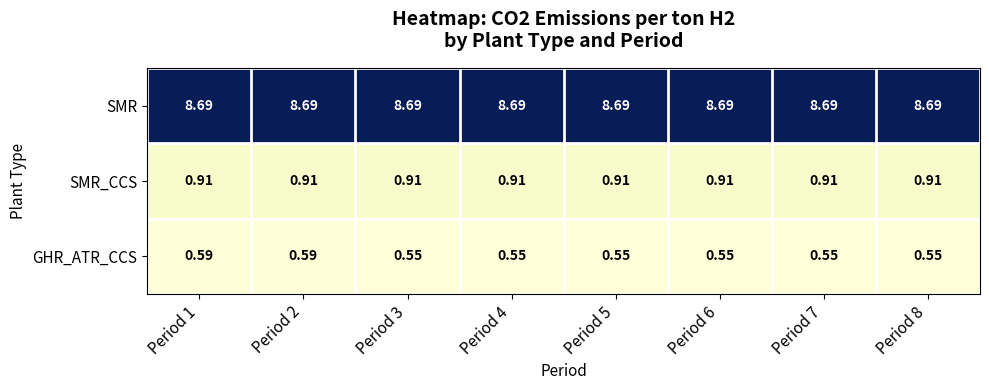

How many distinct data groups are displayed?

3